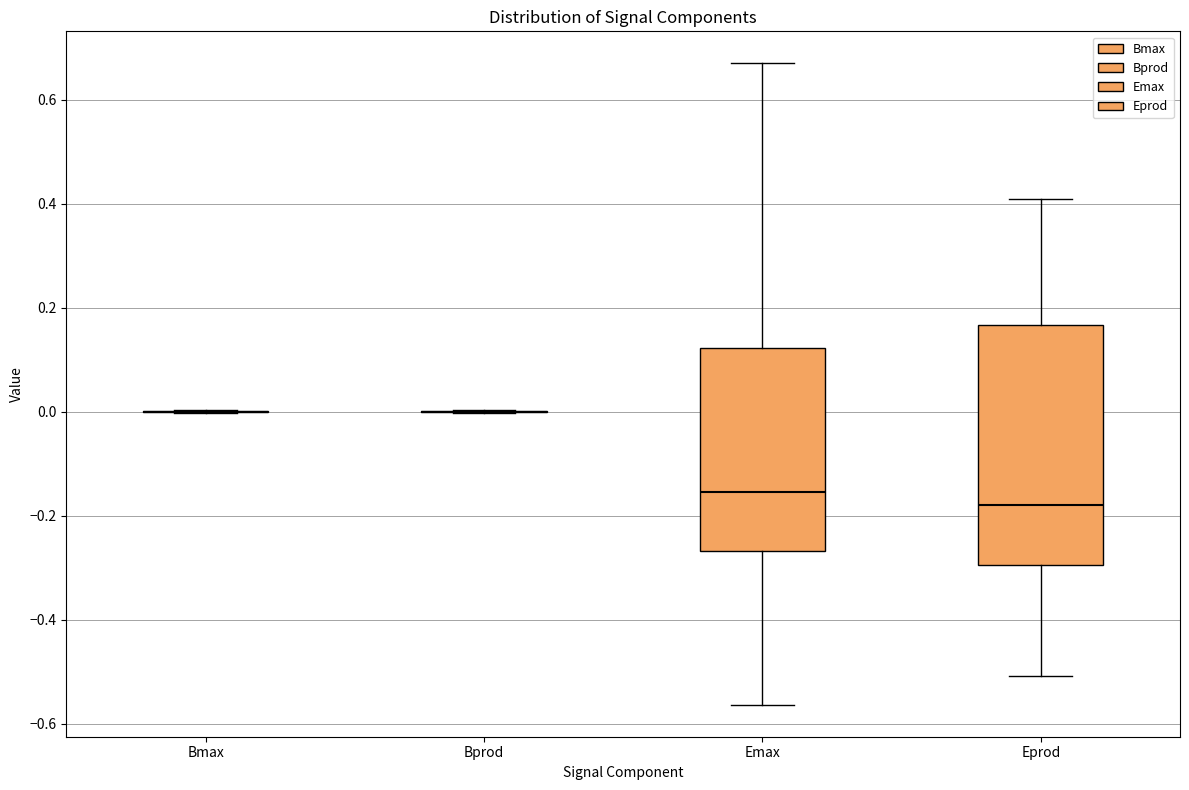

Which box is the tallest, from its lower edge to its upper edge?

Eprod